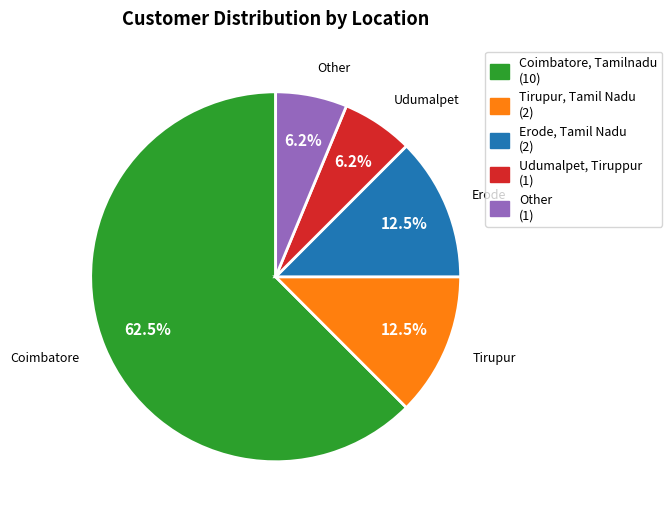

Is there a majority slice in this chart?

Yes